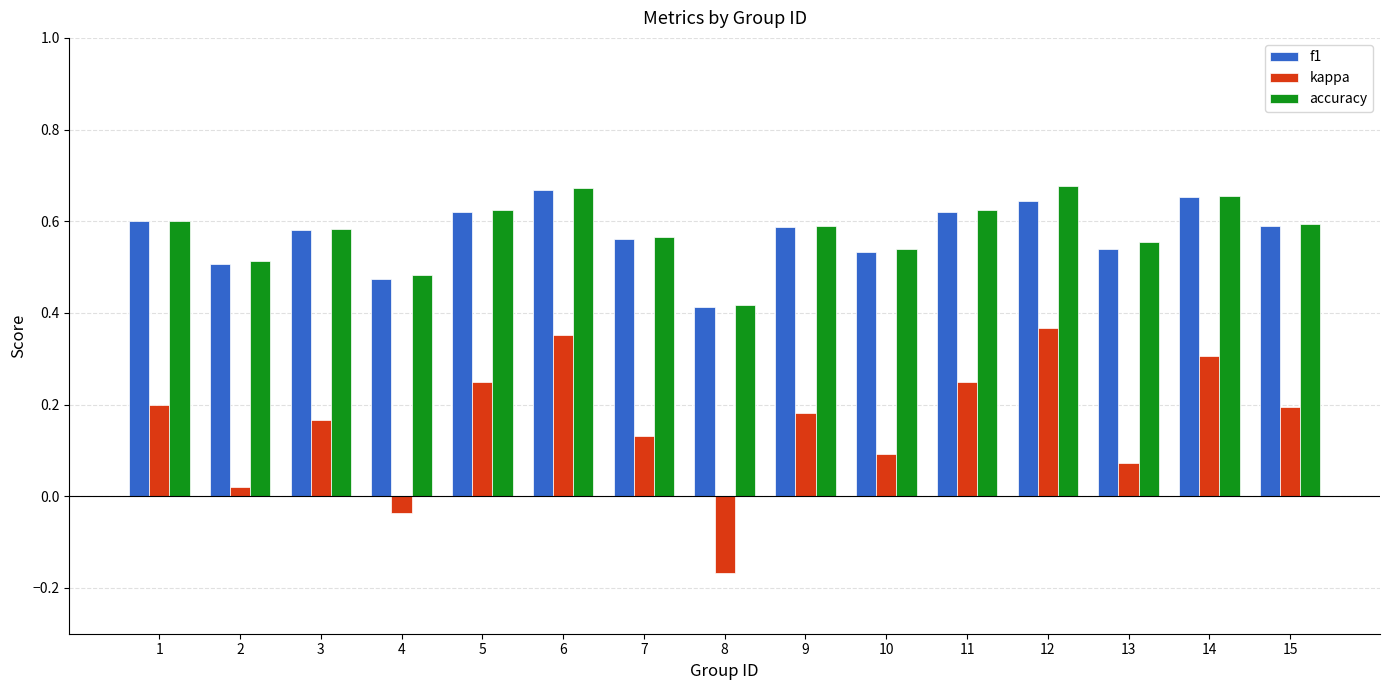

At how many categories does at least one series exceed 0?

15